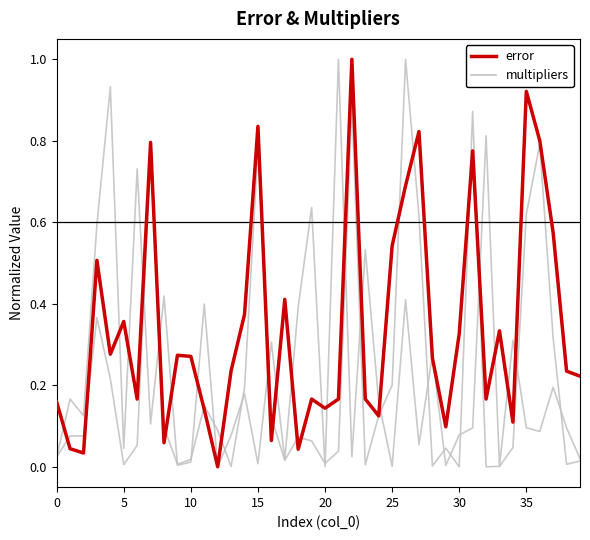

Reading left to right, what are all the values shown in this chart?

i_cal_pca_multiplier: 0.0	0.2	0.1	0.6	0.9	0.0	0.7	0.1	0.4	0.0	0.0	0.4	0.0	0.1	0.2	0.0	0.3	0.0	0.4	0.6	0.0	1.0	0.0	0.5	0.2	0.0	0.4	0.1	0.3	0.0	0.1	0.1	0.8	0.0	0.3	0.1	0.1	0.2	0.1	0.0
i_kr_multiplier: 0.0	0.1	0.1	0.4	0.2	0.0	0.1	0.8	0.1	0.0	0.0	0.1	0.1	0.0	0.2	0.8	0.1	0.0	0.1	0.1	0.0	0.0	0.9	0.0	0.1	0.2	1.0	0.6	0.0	0.0	0.0	0.9	0.0	0.0	0.0	0.6	0.8	0.3	0.0	0.0
error: 0.2	0.0	0.0	0.5	0.3	0.4	0.2	0.8	0.1	0.3	0.3	0.1	0.0	0.2	0.4	0.8	0.1	0.4	0.0	0.2	0.1	0.2	1.0	0.2	0.1	0.5	0.7	0.8	0.3	0.1	0.3	0.8	0.2	0.3	0.1	0.9	0.8	0.6	0.2	0.2